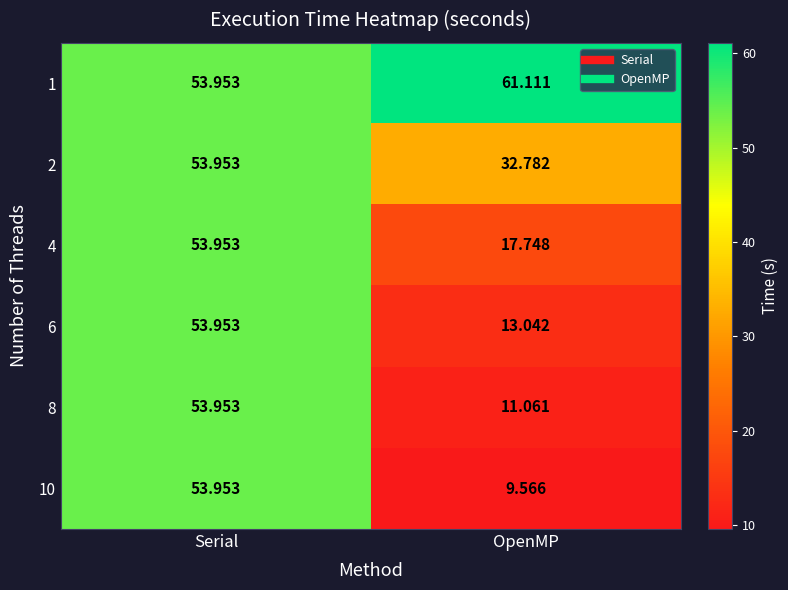

At which category is the sum across all series the highest?

Serial